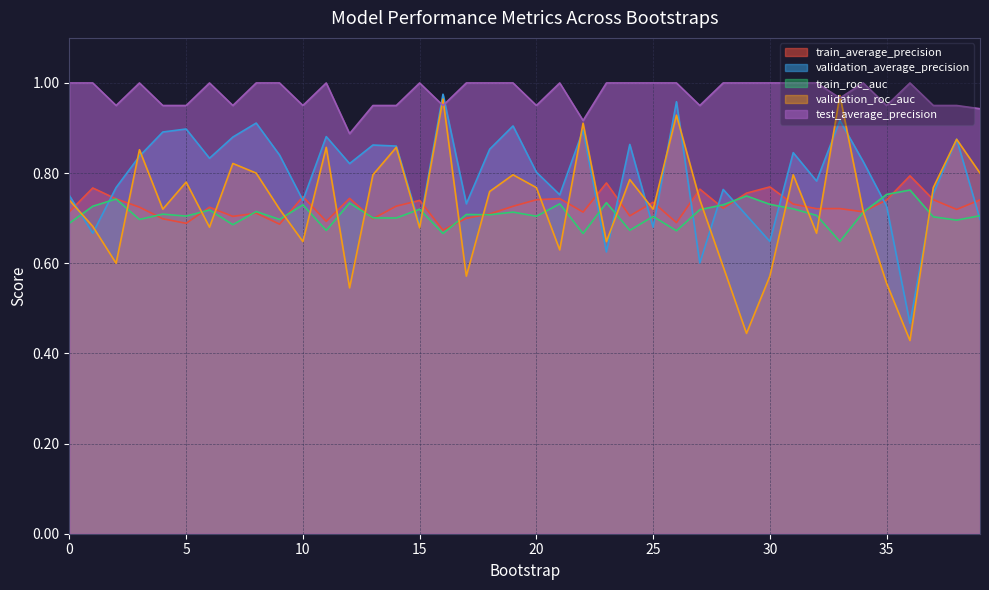

At which category does train_average_precision reach its first local peak?

1